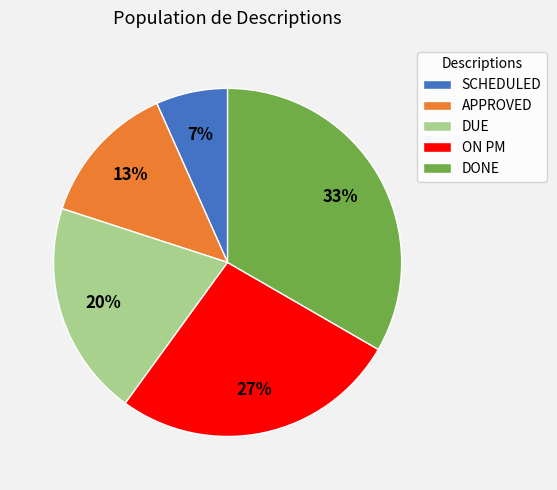

True or false: DONE accounts for 26% of the total.

False